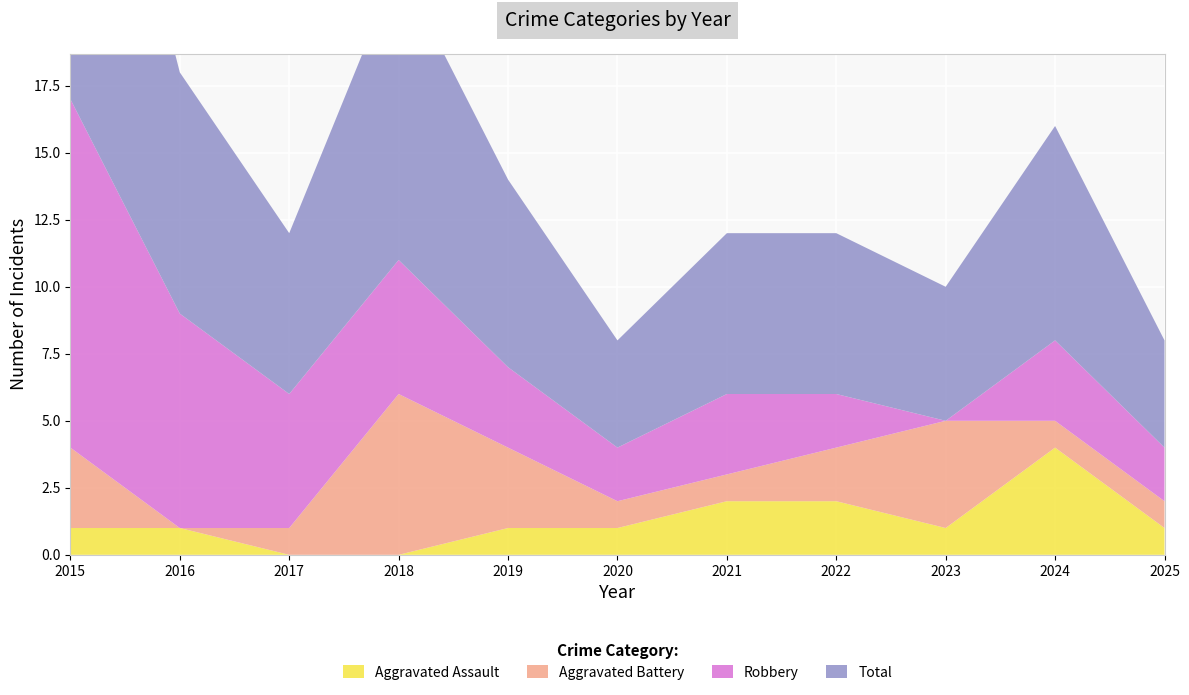

Reading left to right, transcribe all the data shown in this chart.

Aggravated Assault: 2015=1	2016=1	2017=0	2018=0	2019=1	2020=1	2021=2	2022=2	2023=1	2024=4	2025=1
Aggravated Battery: 2015=3	2016=0	2017=1	2018=6	2019=3	2020=1	2021=1	2022=2	2023=4	2024=1	2025=1
Robbery: 2015=13	2016=8	2017=5	2018=5	2019=3	2020=2	2021=3	2022=2	2023=0	2024=3	2025=2
Total: 2015=17	2016=9	2017=6	2018=11	2019=7	2020=4	2021=6	2022=6	2023=5	2024=8	2025=4